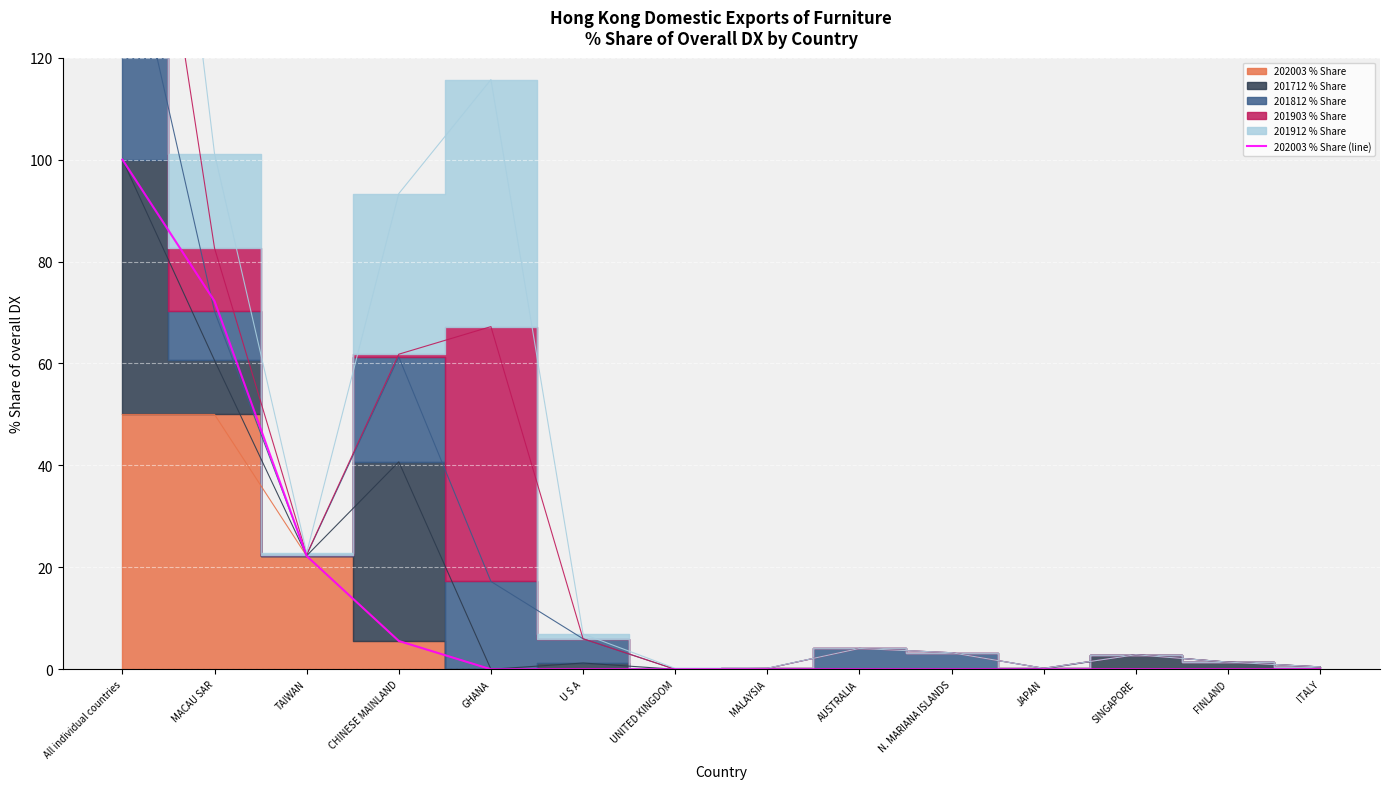

What is the average value?

14.3